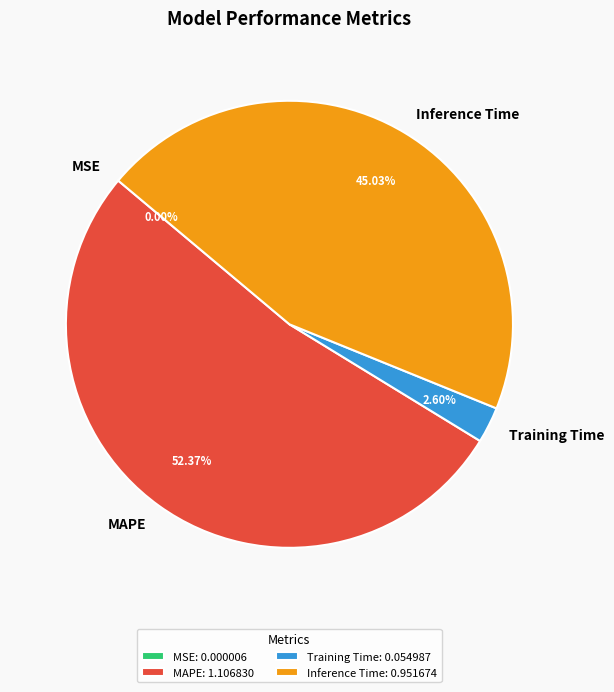

Which has a higher value, Inference Time: 0.951674 or MAPE: 1.106830?

MAPE: 1.106830